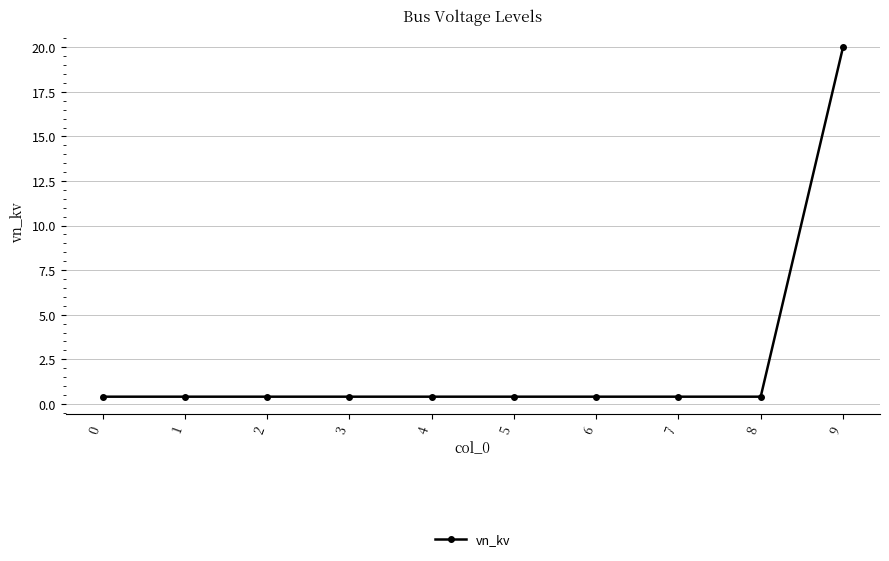

At which category does the chart reach its peak across all series?

9